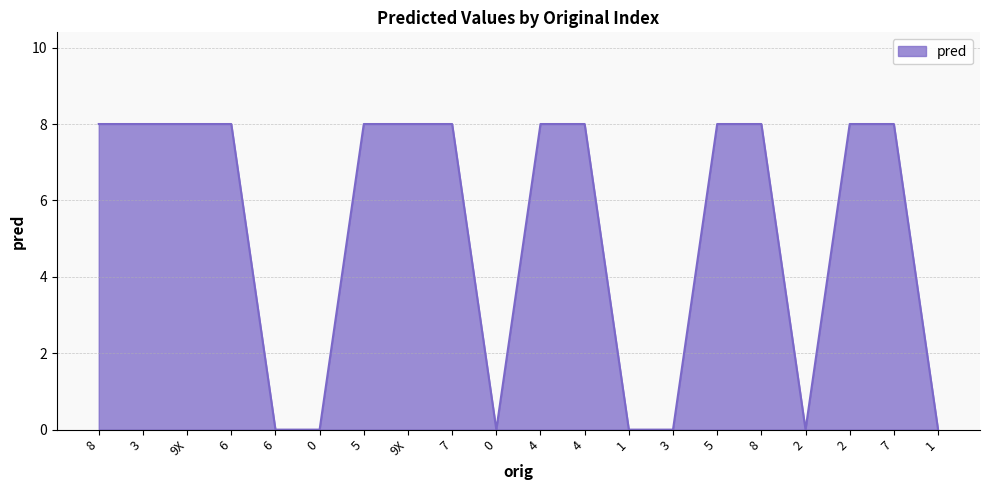

What is the ratio of the value at 4 to the value at 5?

1.0